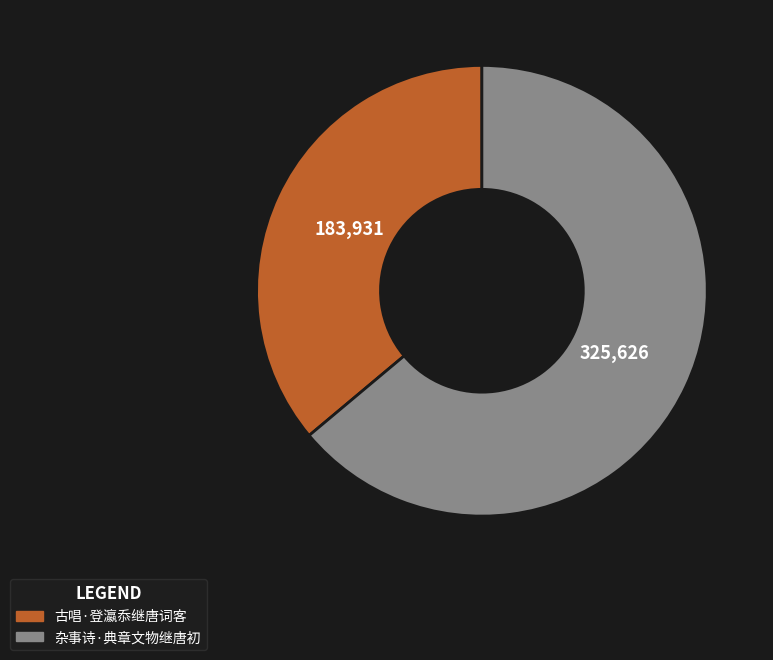

Which category has the biggest portion of the pie?

杂事诗·典章文物继唐初